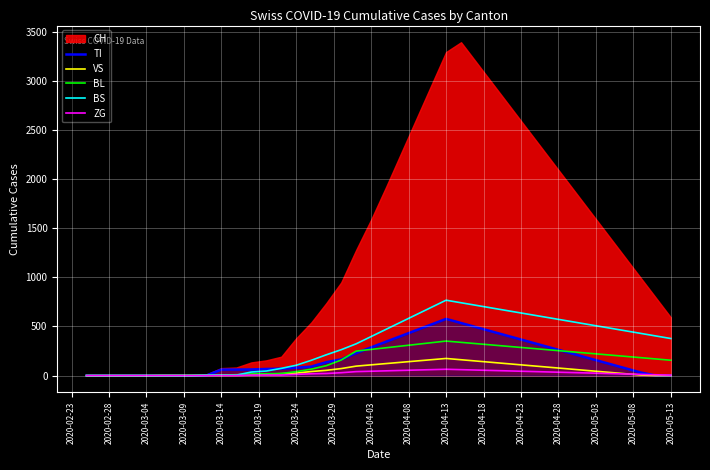

Is it true that TI equals 0 at 2020-02-23?

True